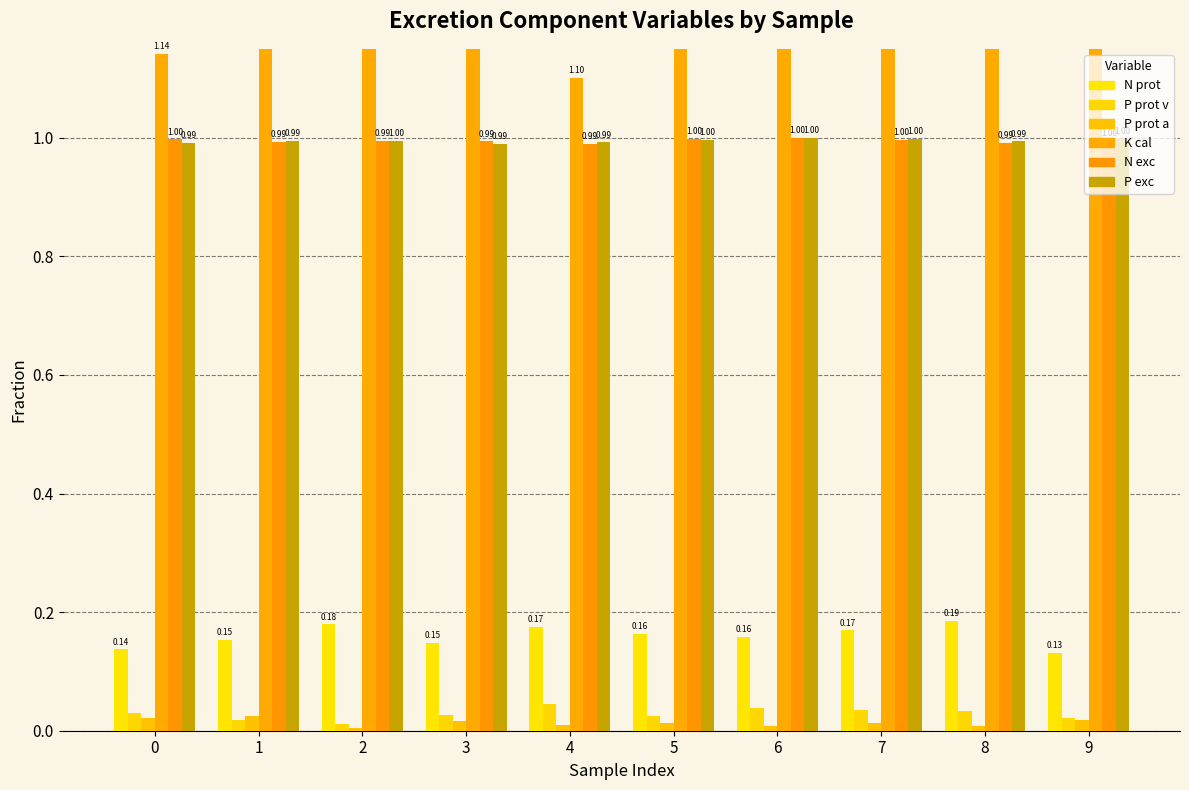

The P prot a [fraction] series shows 0.0 at 7. True or false?

False